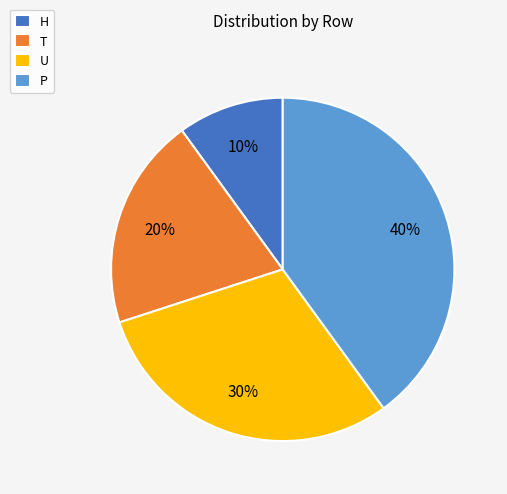

True or false: H accounts for 10% of the total.

True